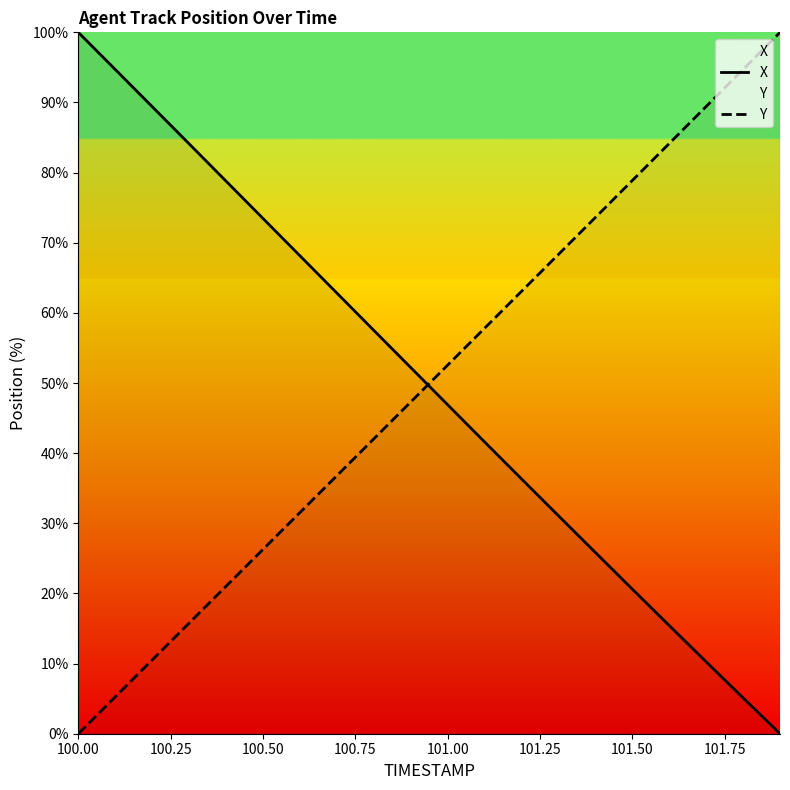

Where does the Y series first go above 52?

101.00